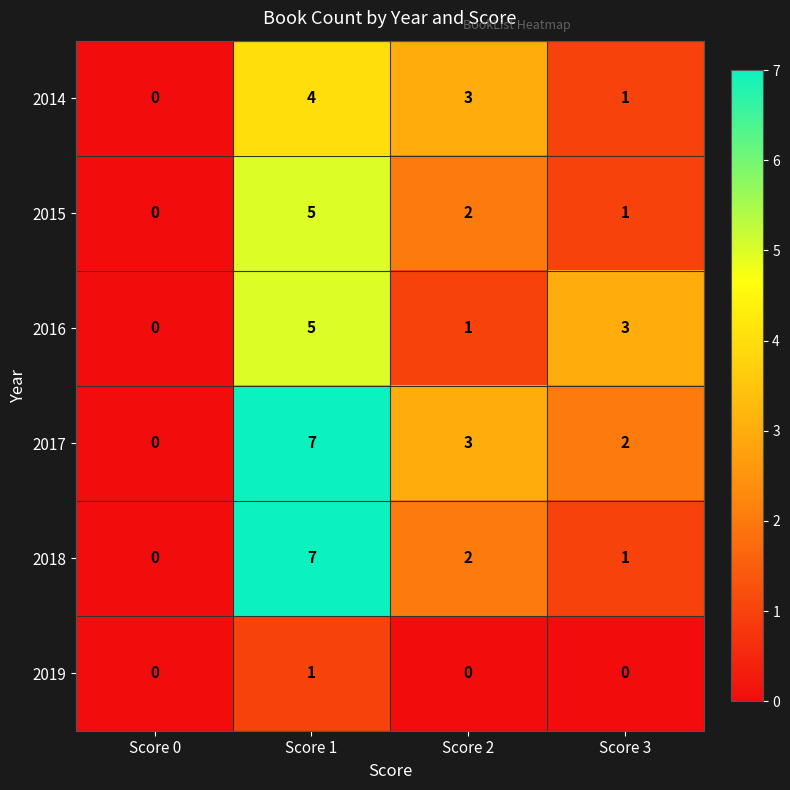

Which series has the largest total across all categories?

2017